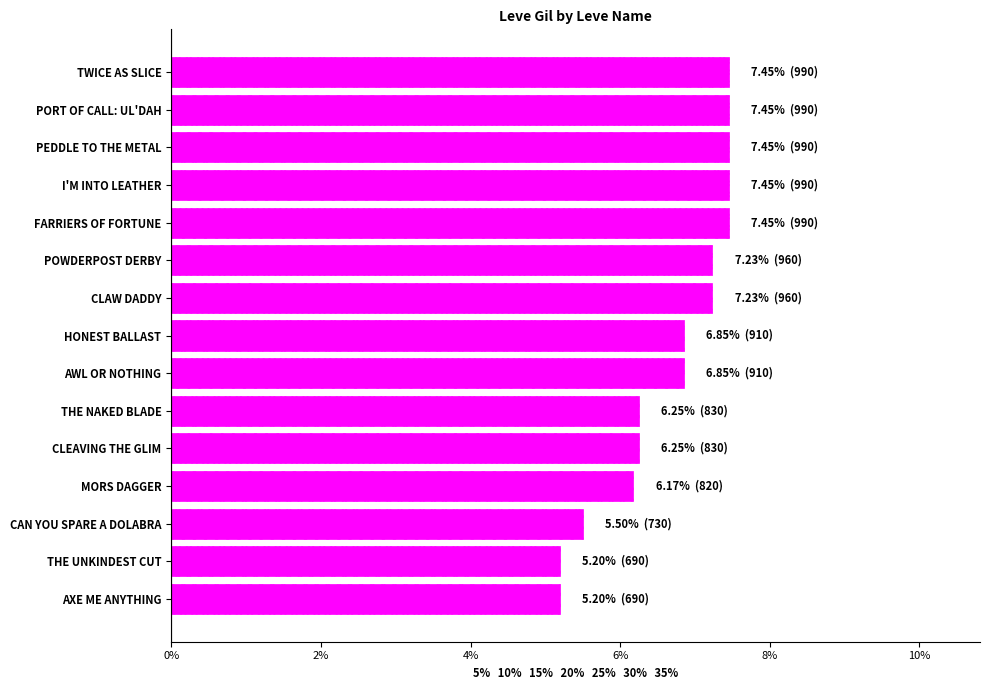

What is the ratio of the value at CAN YOU SPARE A DOLABRA to the value at TWICE AS SLICE?

0.7